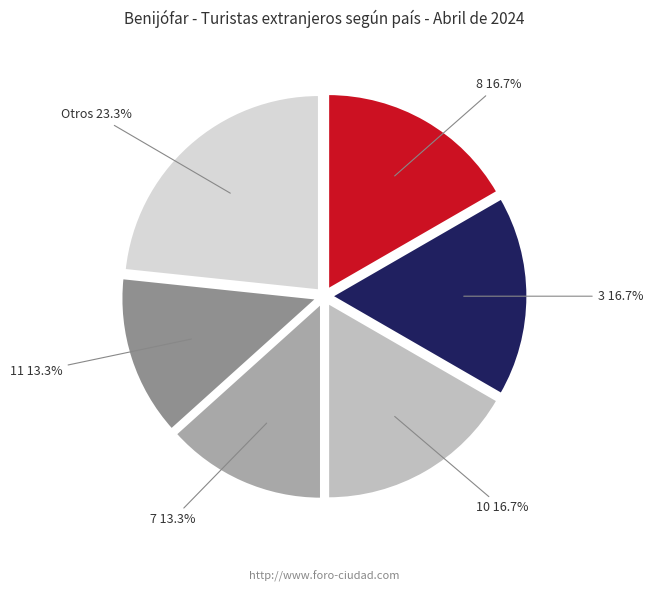

Is there any slice that represents more than half of the pie?

No